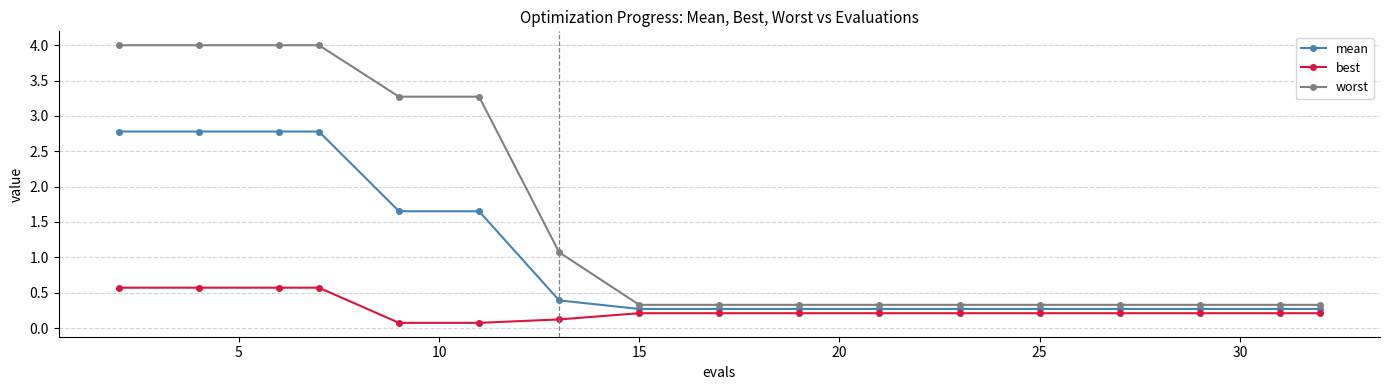

What are all the series names shown in the legend?

mean, best, worst